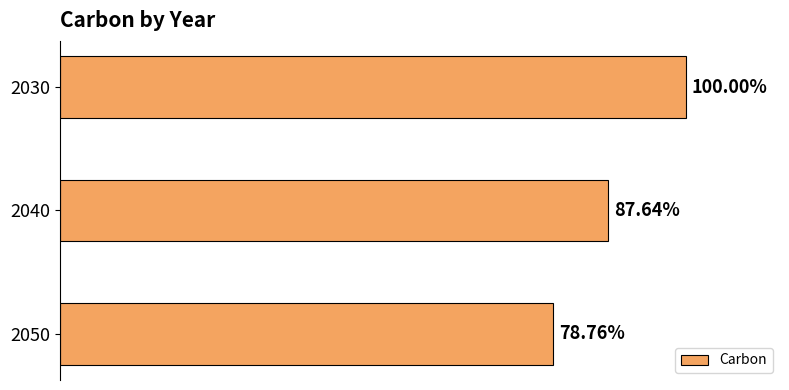

Does the chart contain any negative values?

No